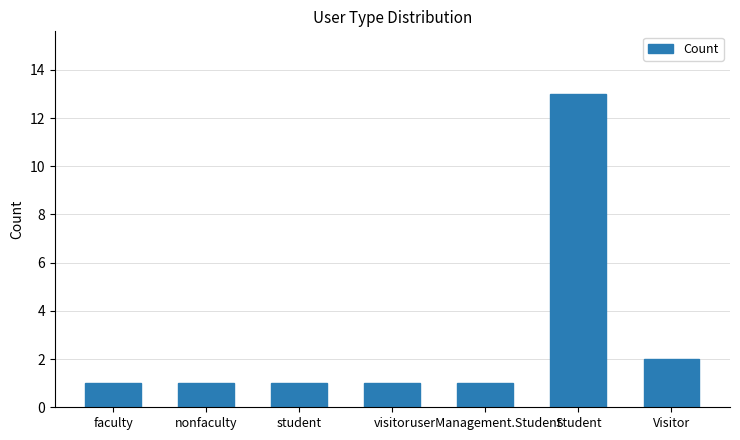

What is the sum of all values?

20